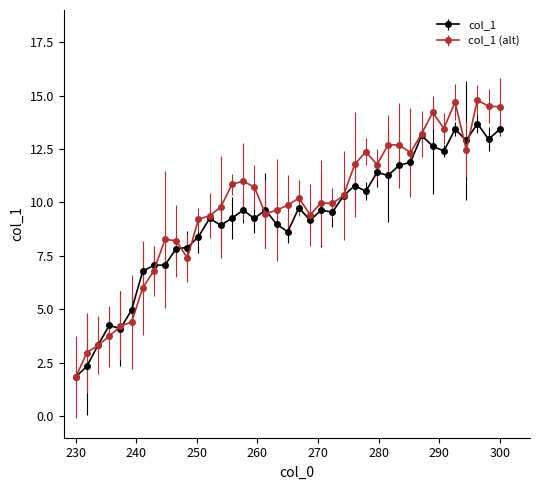

True or false: col_1 has more than 0 points higher than both neighbors.

True